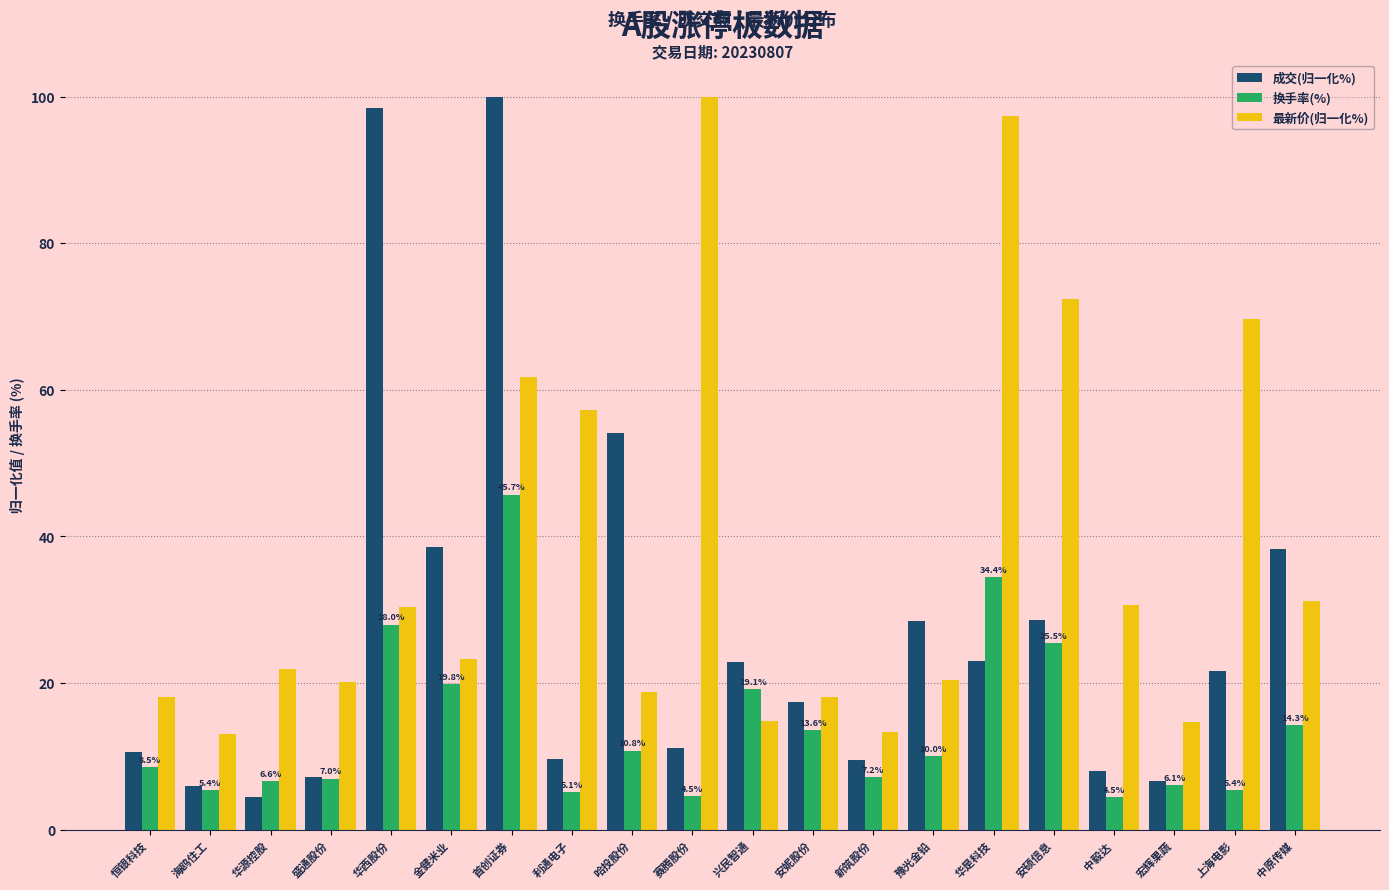

The value of 换手率(%) at 宏辉果蔬 is 9.8. True or false?

False